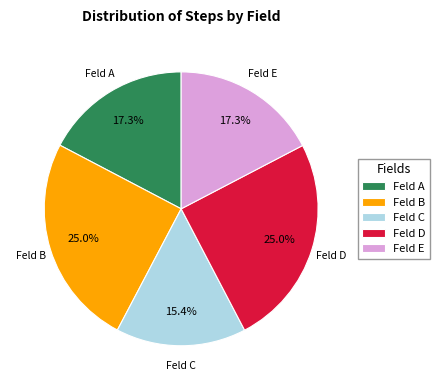

What percentage is the Feld A slice, to the nearest percent?

17%